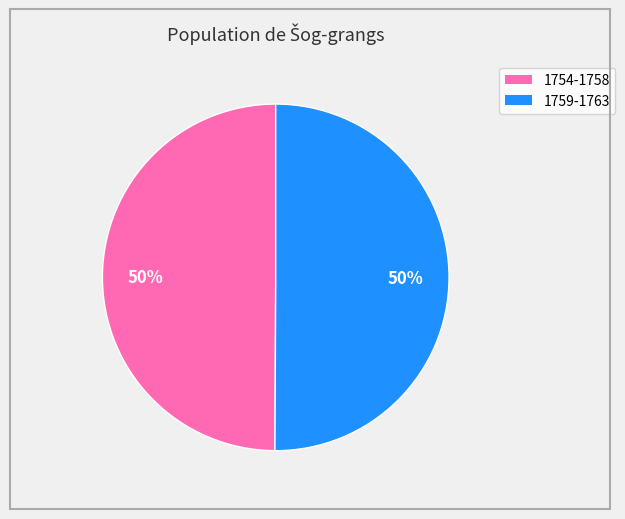

To the nearest percent, what is the average slice percentage?

50%